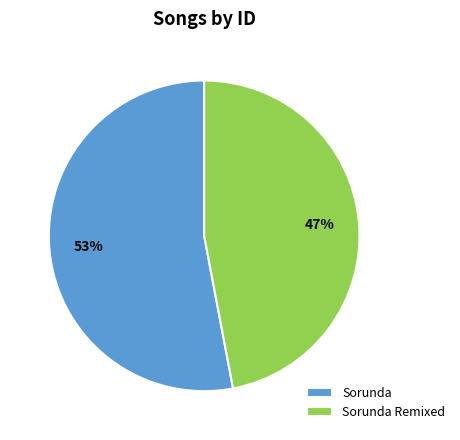

Which slice is the largest?

Sorunda